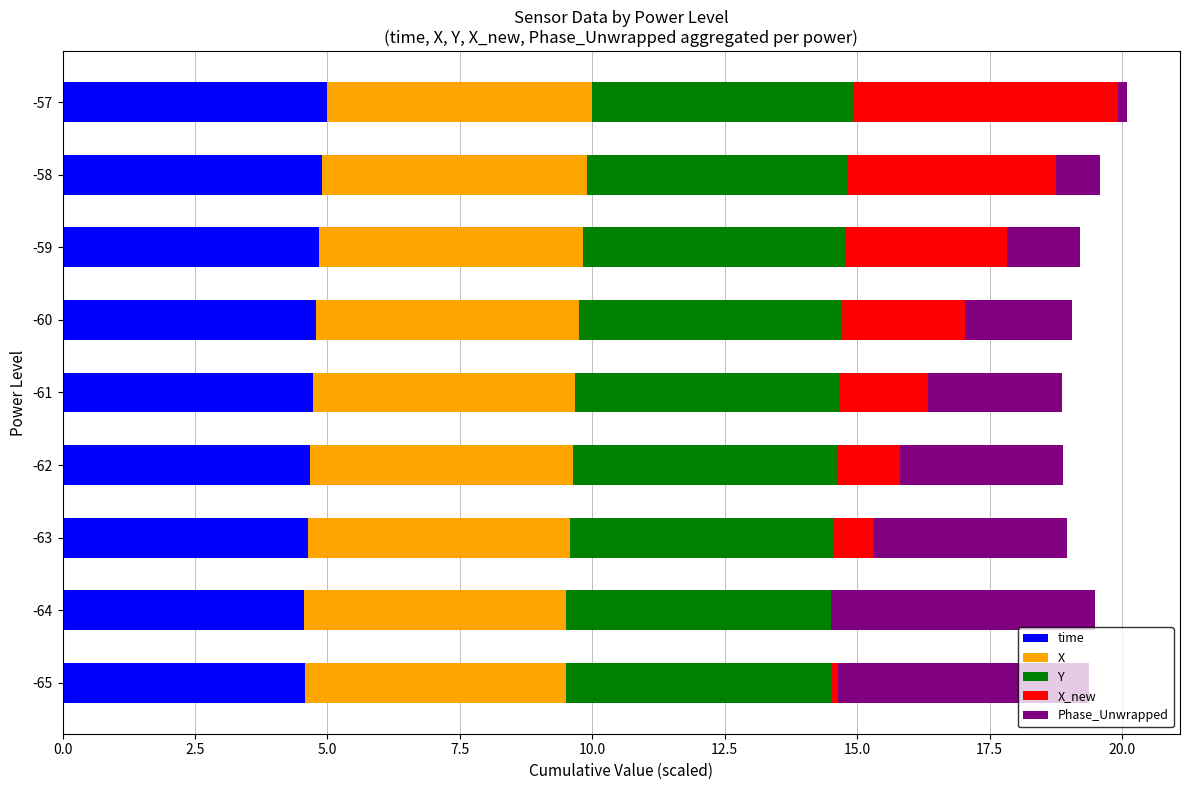

What is the highest value of the time series?

5.0